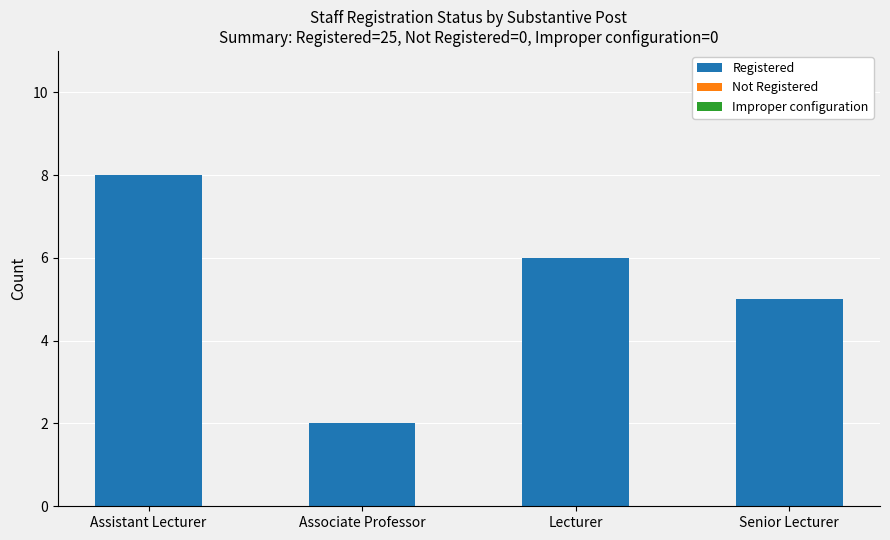

Does the chart contain stacked bars?

No